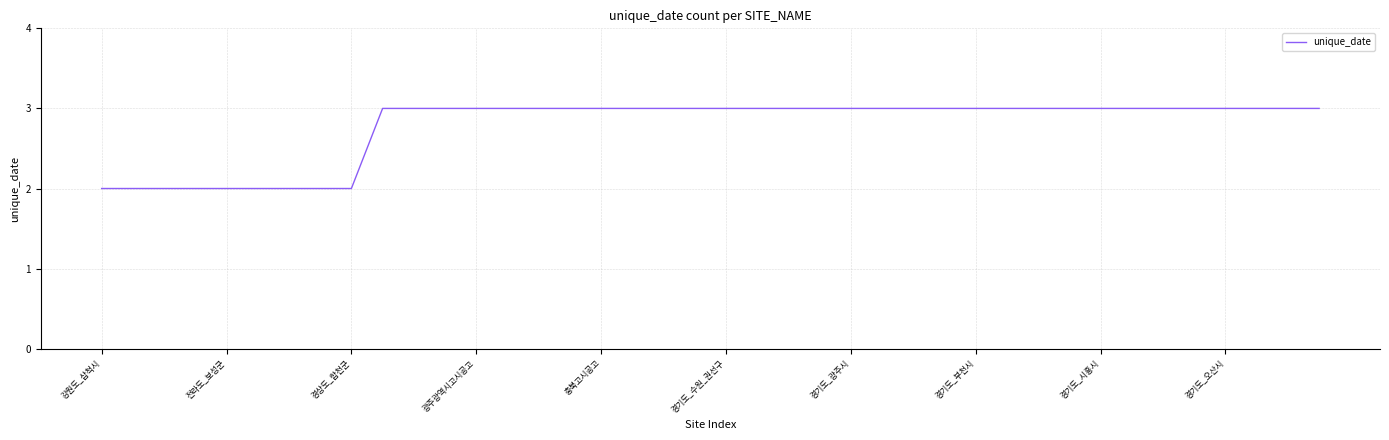

How many lines are shown in the chart?

1